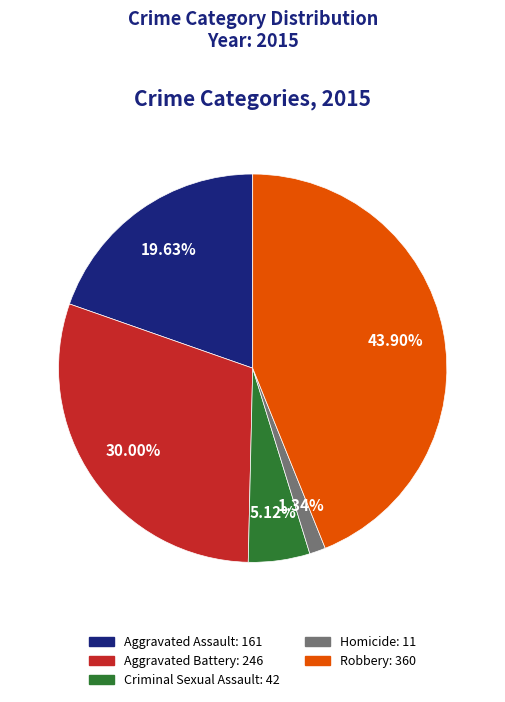

Which slice is the smallest?

Homicide